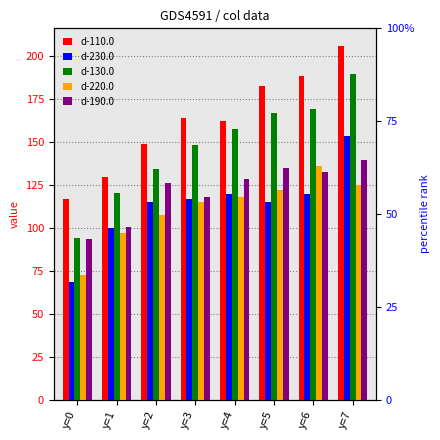

Reading right to left, extract all data points from this chart.

d-110.0: 206.0	188.3	182.7	162.2	163.9	148.7	129.7	117.1
d-230.0: 153.7	120.0	115.1	119.9	116.7	115.1	100.2	68.9
d-130.0: 189.5	169.4	166.8	157.5	148.3	134.2	120.2	94.3
d-220.0: 125.1	136.4	122.4	118.2	115.2	107.6	97.0	72.5
d-190.0: 139.4	132.7	135.2	128.6	118.3	126.1	100.6	93.7